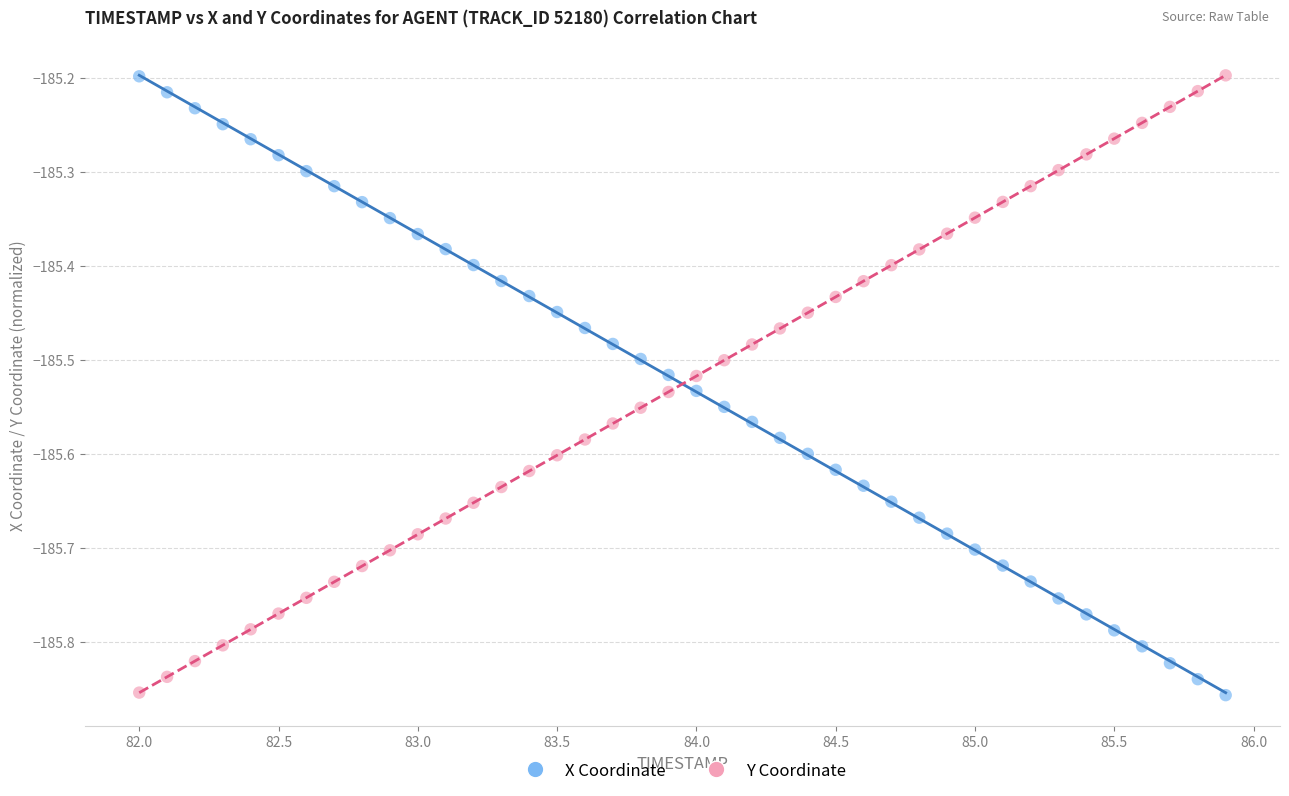

Across all data points, what is the range of Y values (max minus min)?

0.7